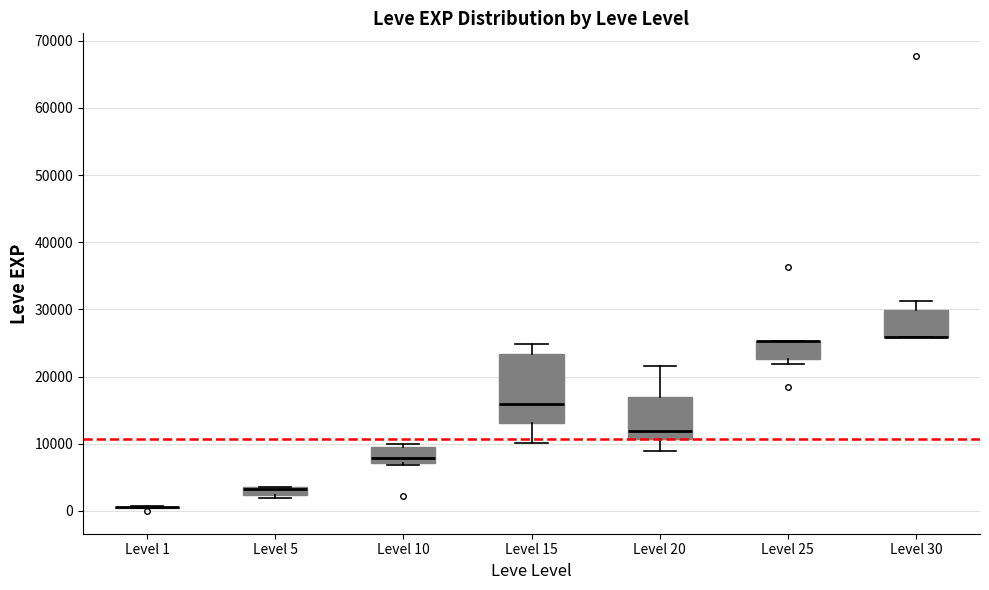

Comparing the boxes themselves (not the whiskers), which one is the tallest?

Level 15